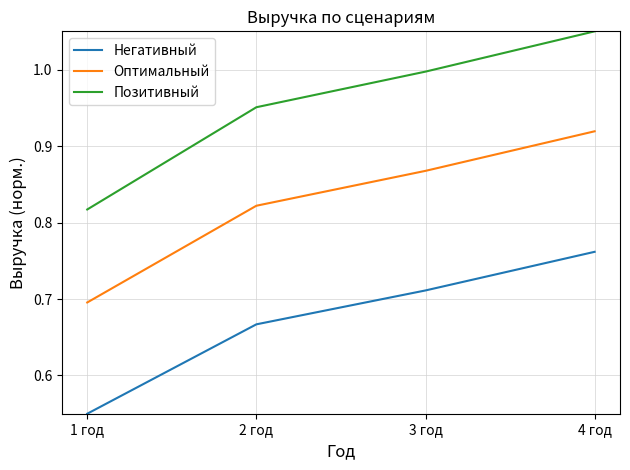

Where is Оптимальный nearest to the value 0?

1 год